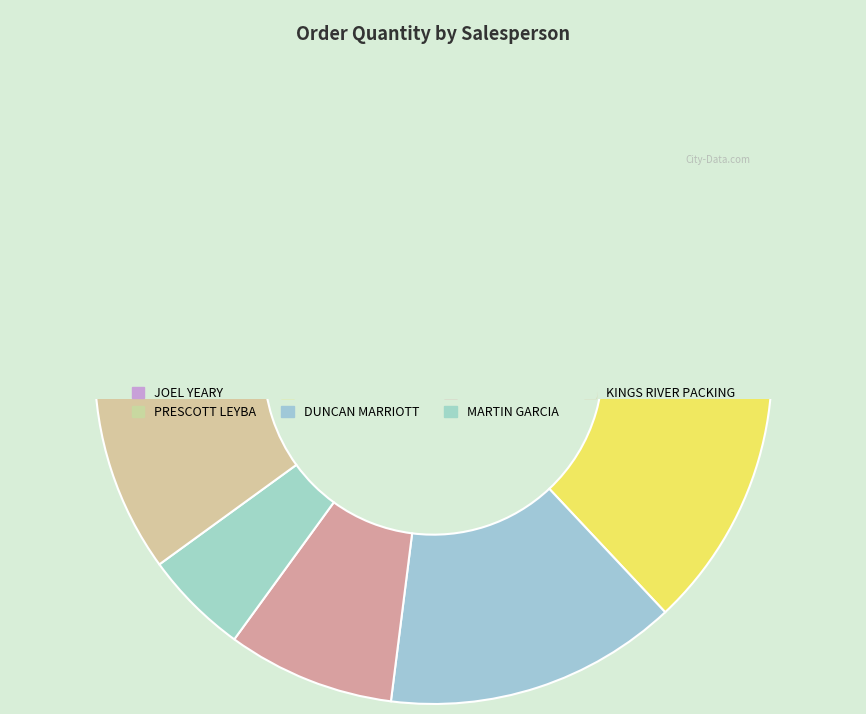

What is the largest slice in the pie chart?

JOEL YEARY